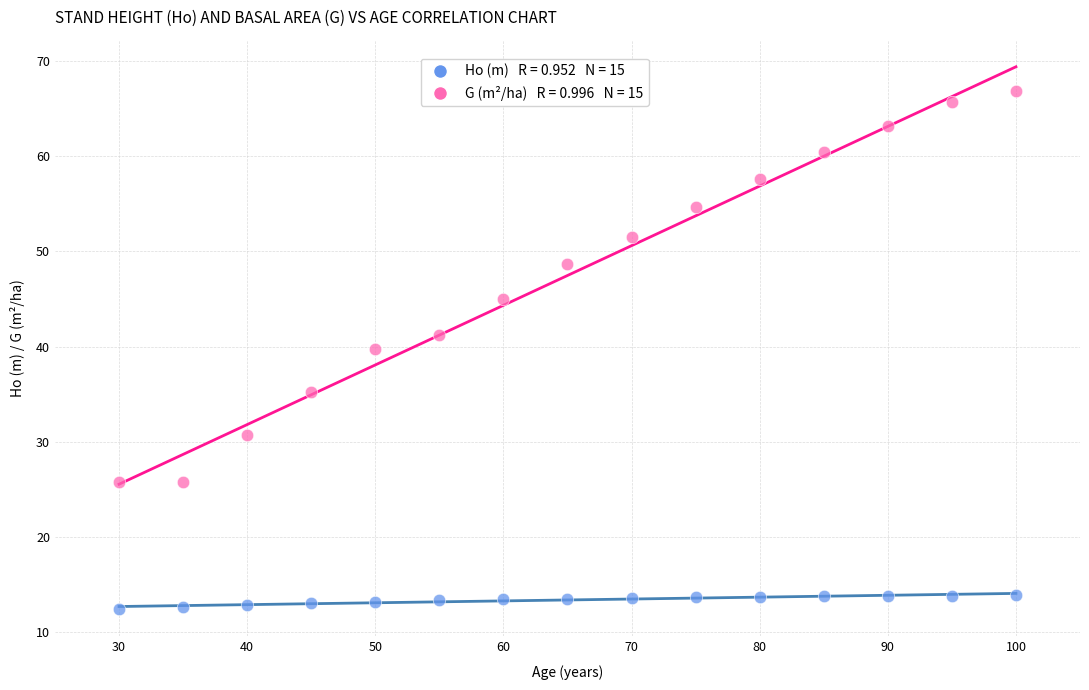

Across all data points, what is the range of Y values (max minus min)?

54.4